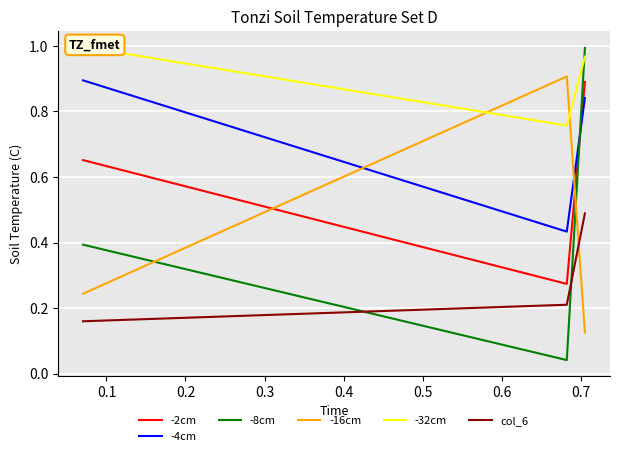

Count the number of data series in this chart.

6